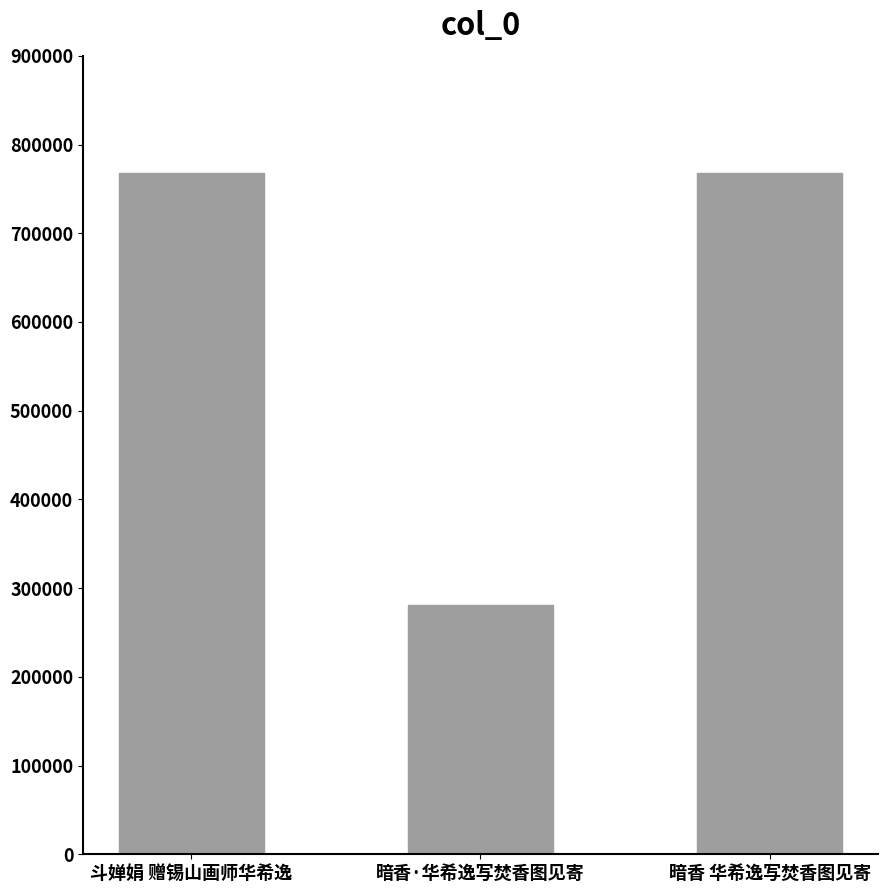

Where does the data first go above 768117?

斗婵娟 赠锡山画师华希逸